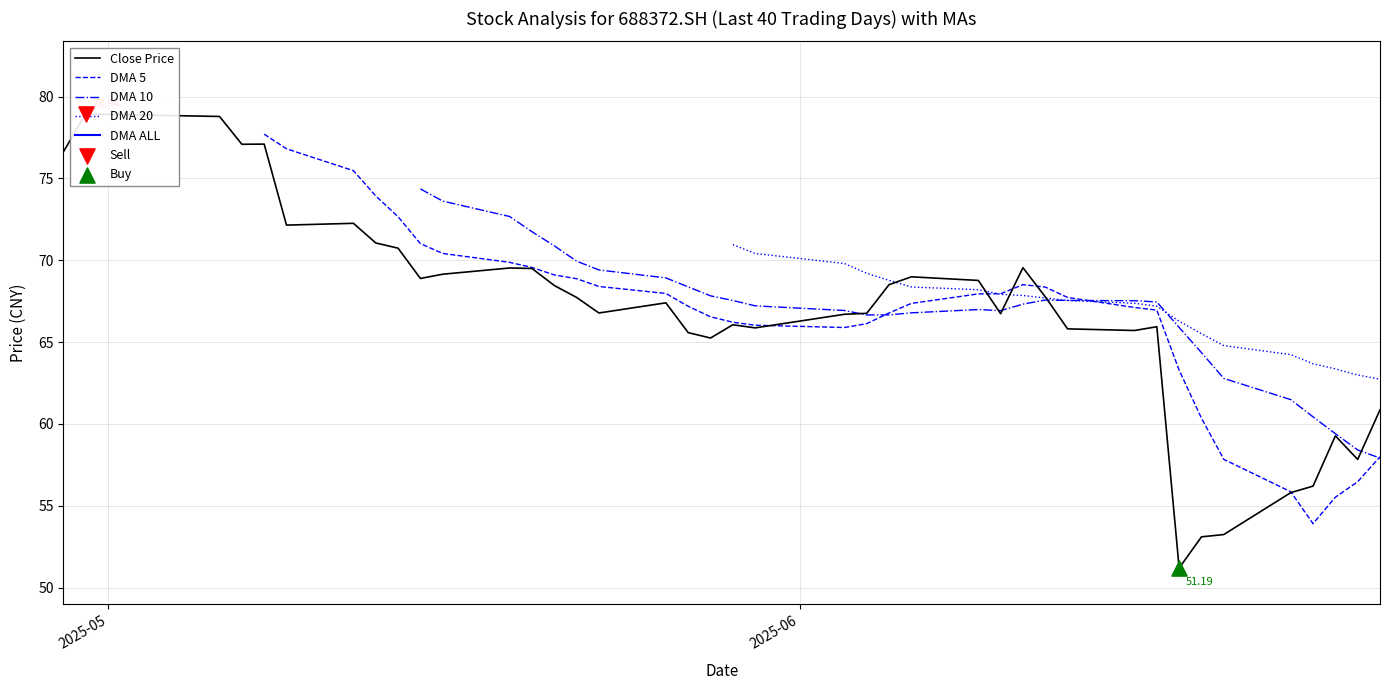

Which series contains the lowest Y value?

Close Price